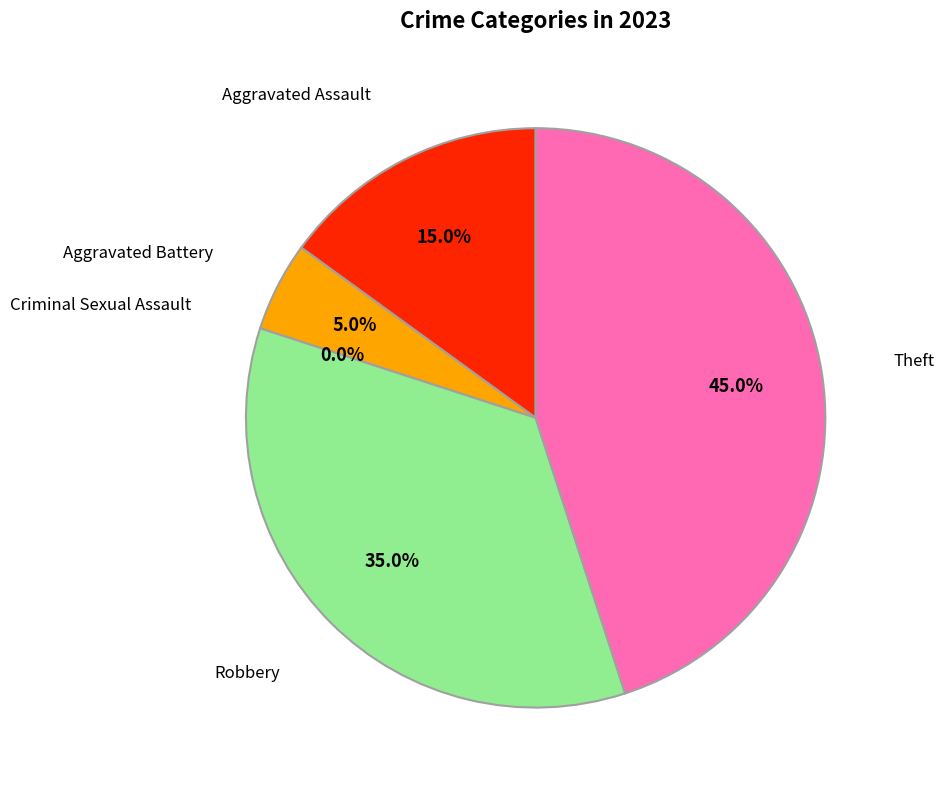

True or false: Criminal Sexual Assault accounts for 0% of the total.

True